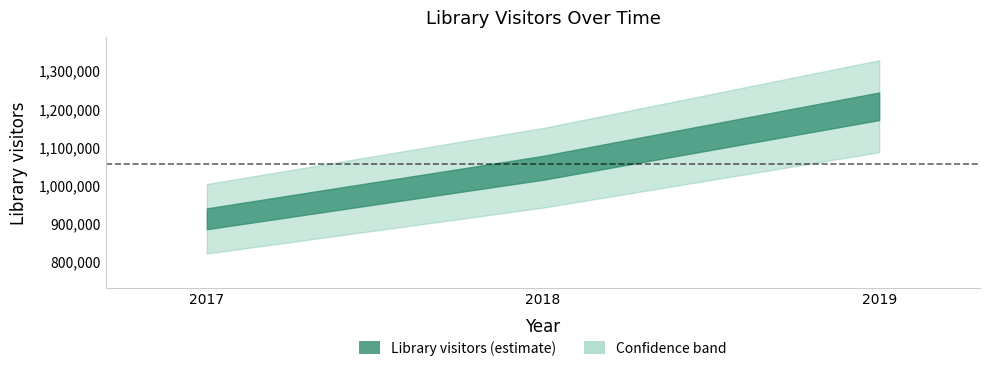

What is the ratio of the value at 2017 to the value at 2018?

0.9